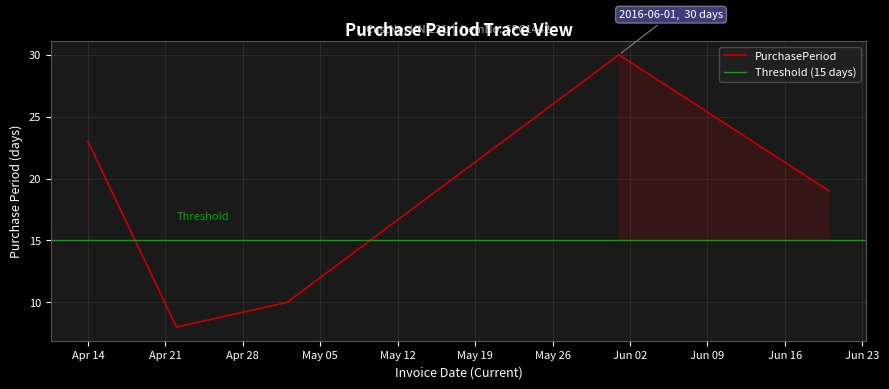

Rank the categories by value from lowest to highest.

2016-04-22, 2016-05-02, 2016-06-20, 2016-04-14, 2016-06-01